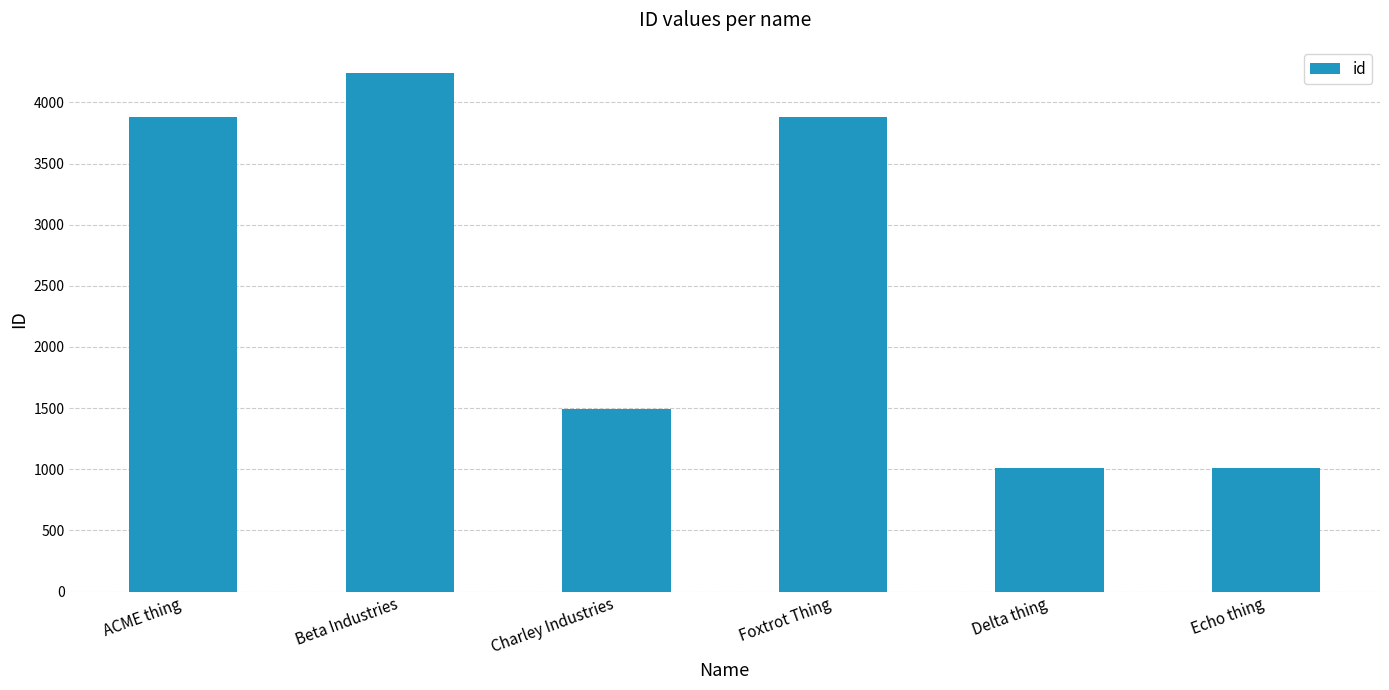

Where is the data nearest to the value 2624?

Charley Industries